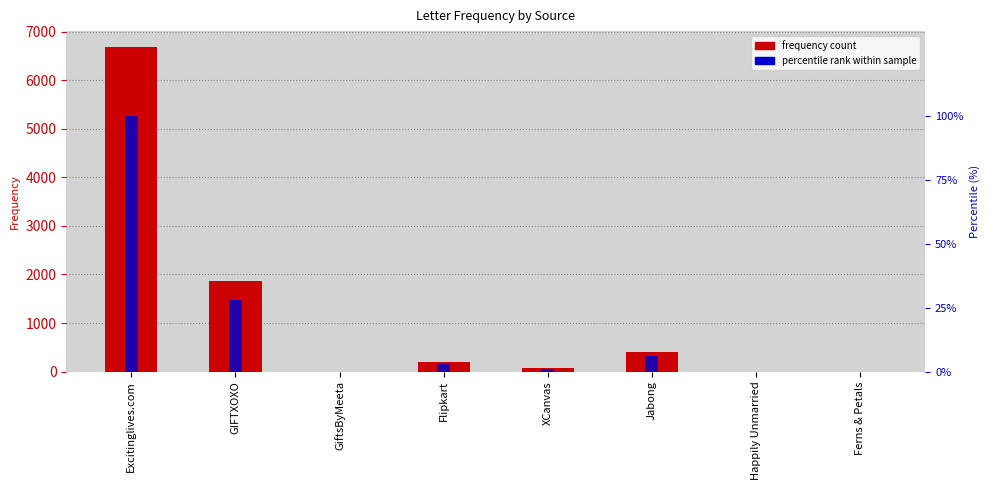

Reading right to left, transcribe all the data shown in this chart.

frequency count: 0.0	0.0	401.5	62.5	187.5	0.0	1875.0	6681.0
percentile rank within sample: 0.0	0.0	6.0	0.9	2.8	0.0	28.1	100.0